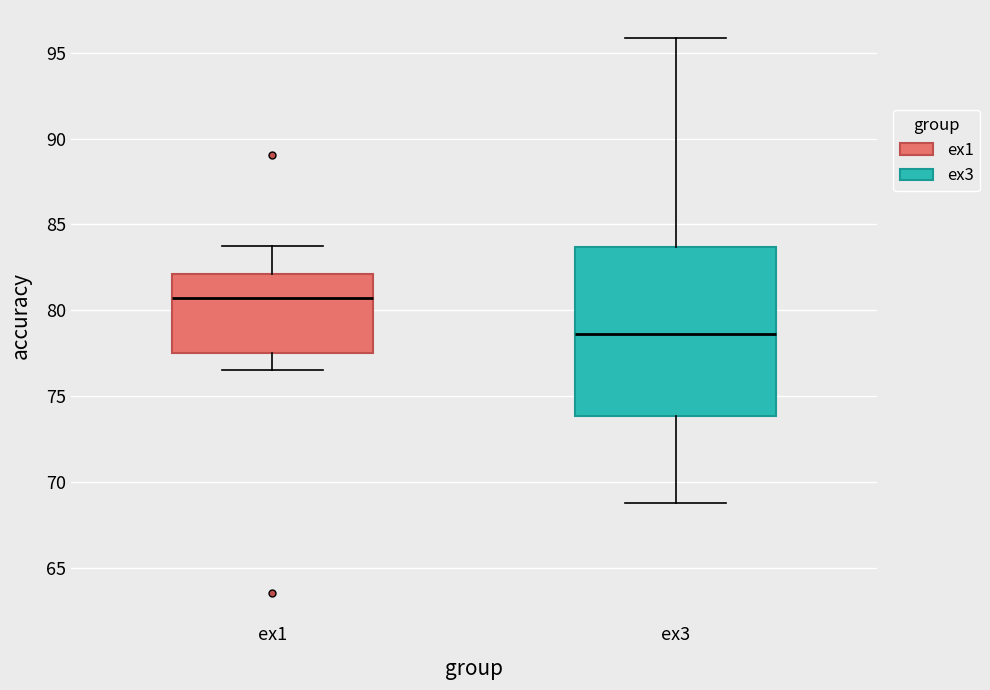

Which box has the highest median line?

ex1